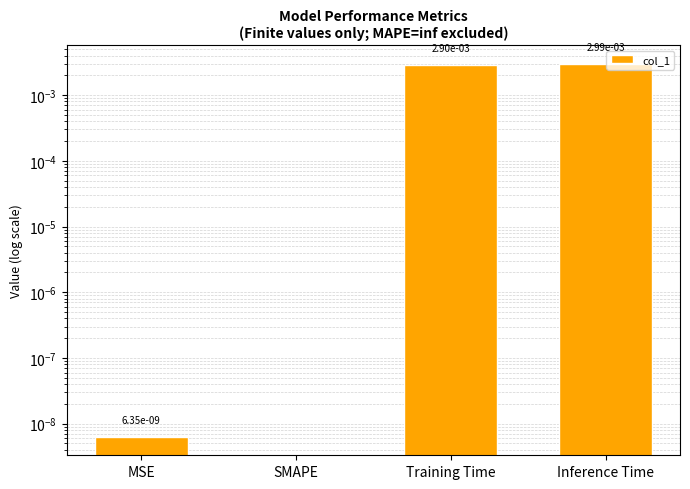

The value at MSE is 0.0. True or false?

False